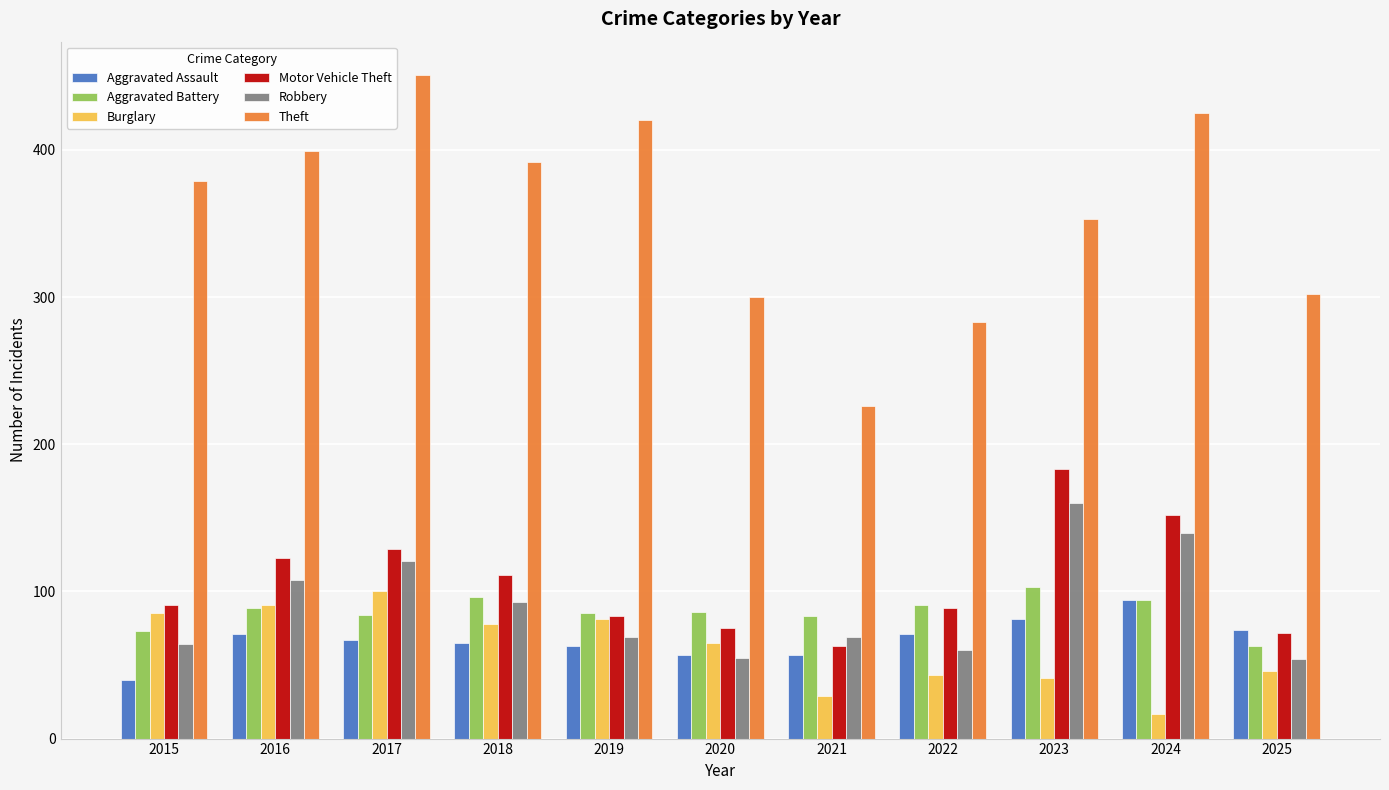

What is the average value of the Burglary series?

61